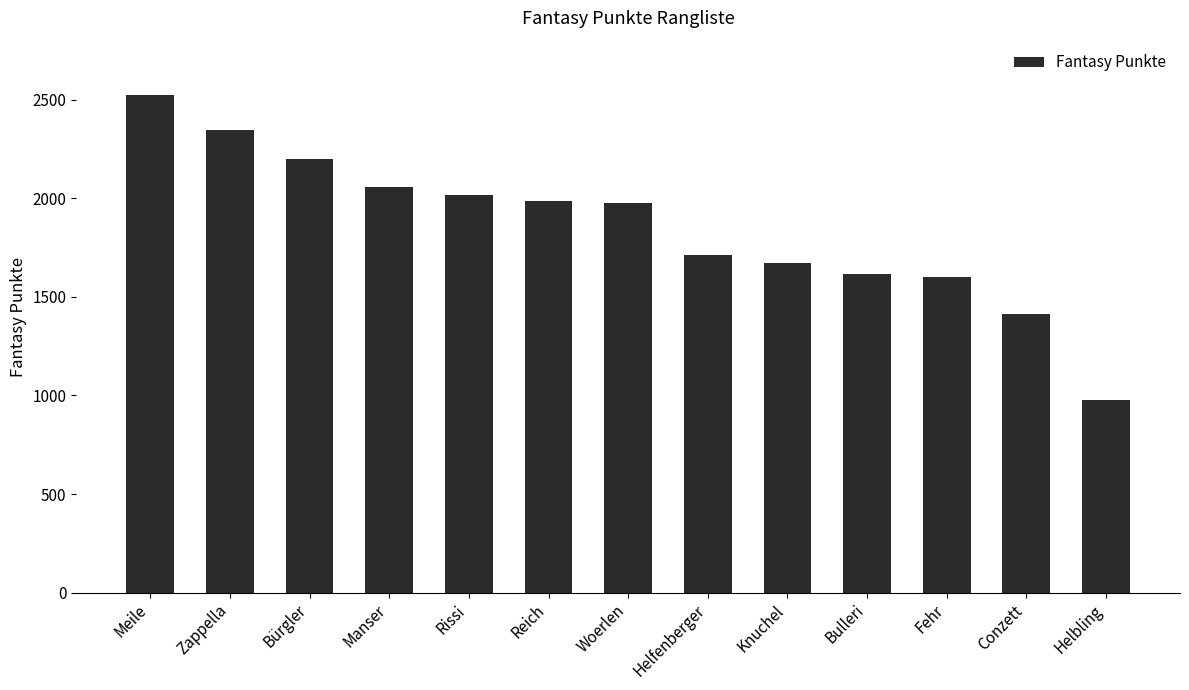

What is the change in value from Bürgler to Reich?

-212